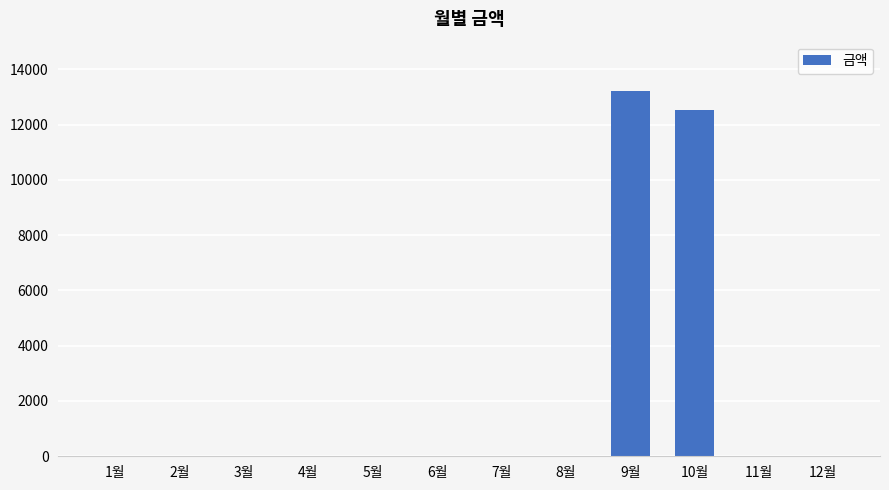

Reading left to right, transcribe all the data shown in this chart.

0	0	0	0	0	0	0	0	13230	12510	0	0